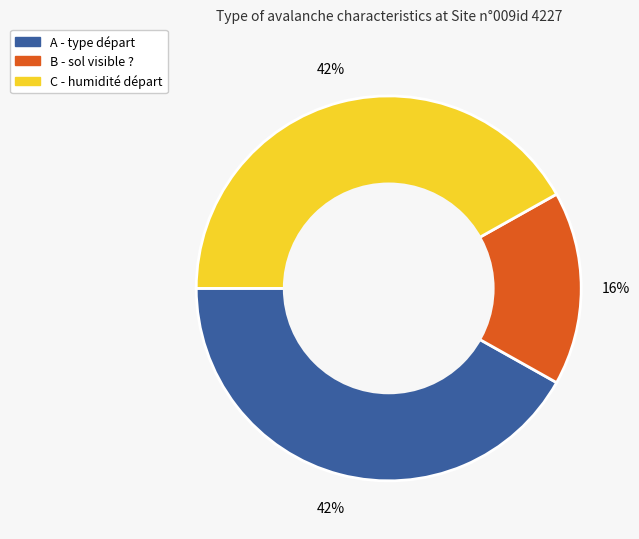

How many slices are in this pie chart?

3